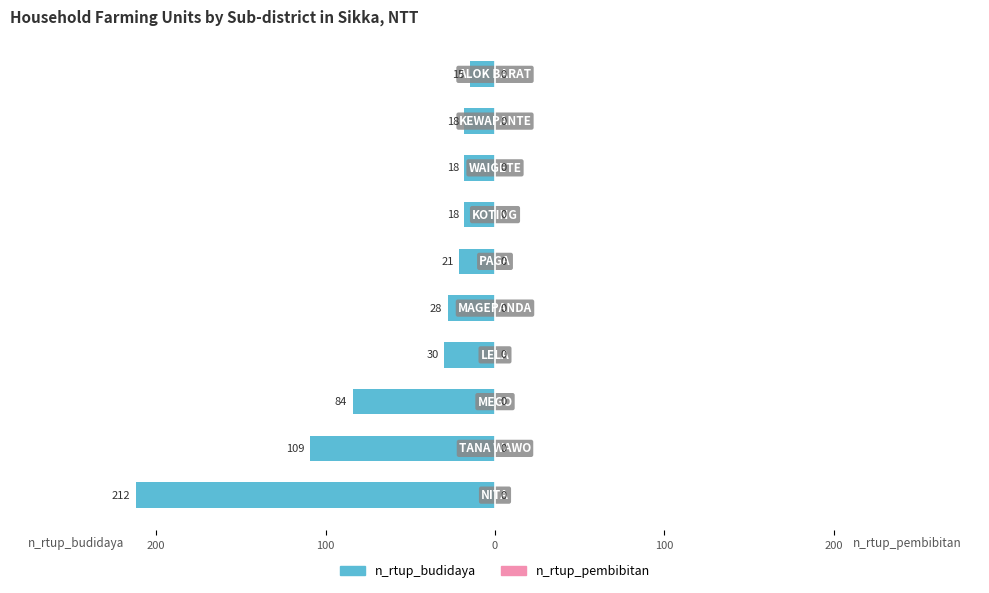

Are the bars horizontal?

Yes